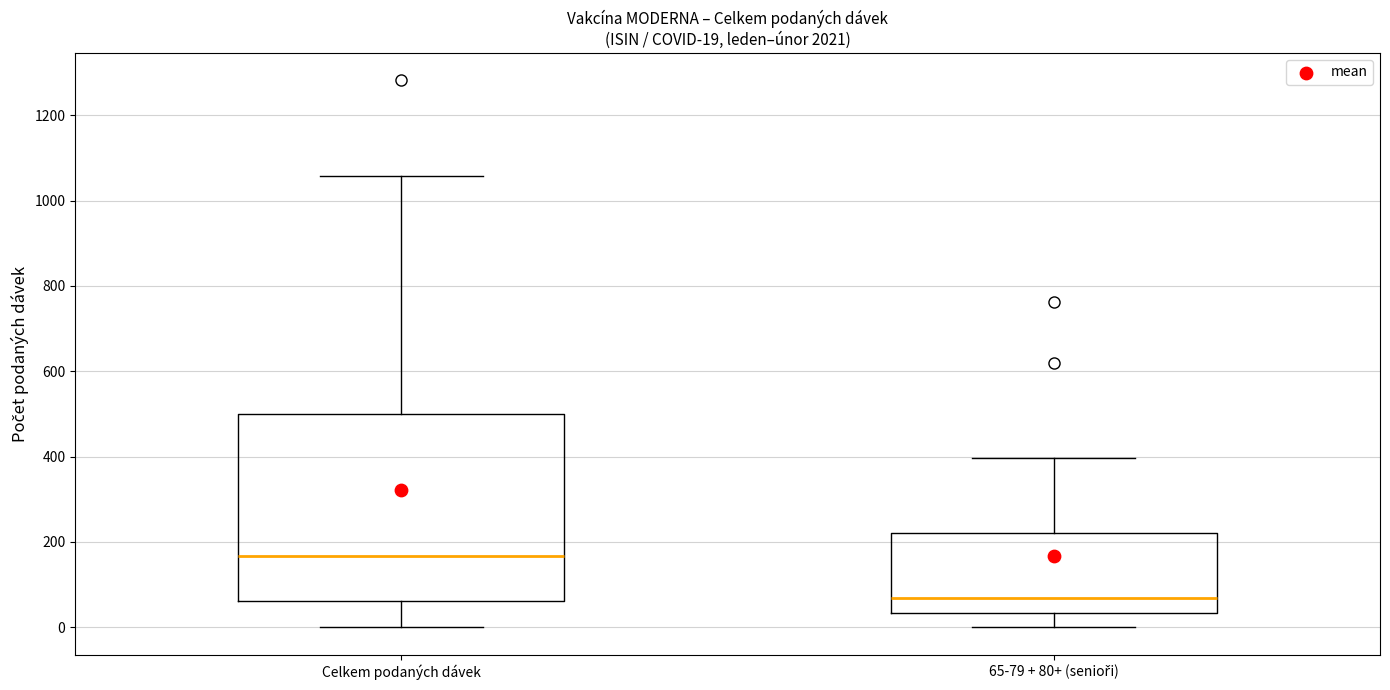

Which box is the tallest, from its lower edge to its upper edge?

Celkem podaných dávek